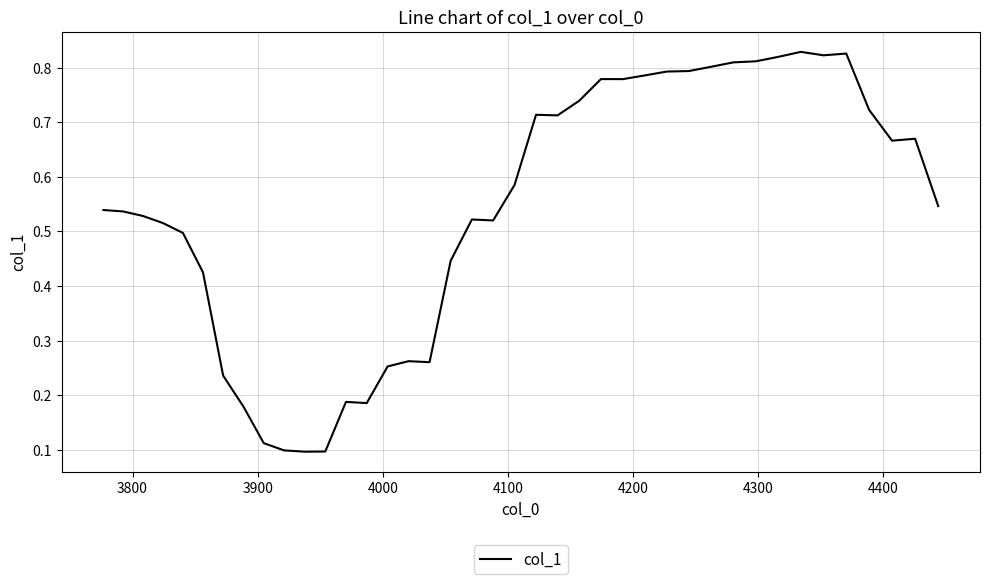

Does the chart have visible grid lines?

Yes